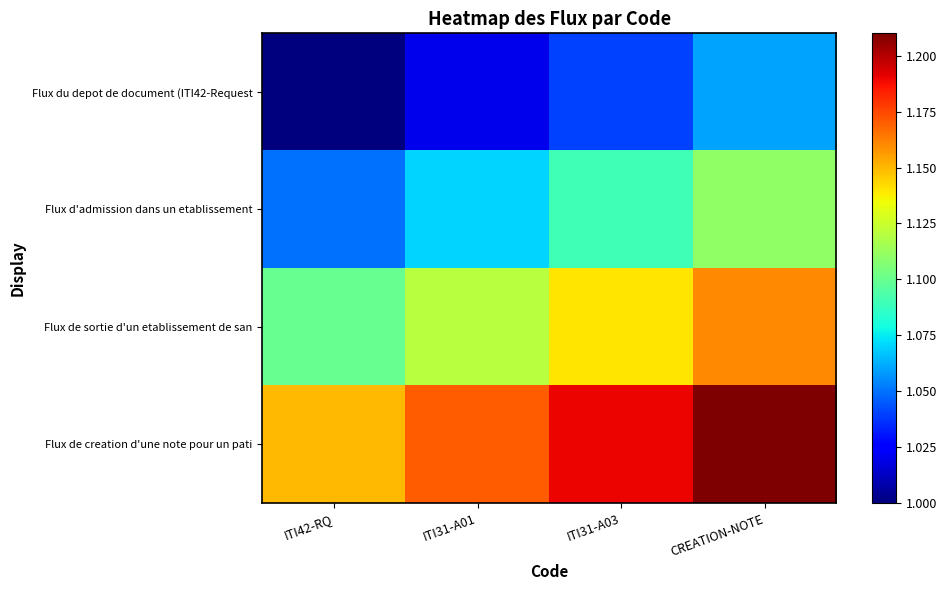

Reading left to right, extract all data points from this chart.

Flux du depot de document (ITI42-Request: ITI42-RQ=1.0	ITI31-A01=1.0	ITI31-A03=1.0	CREATION-NOTE=1.1
Flux d'admission dans un etablissement: ITI42-RQ=1.1	ITI31-A01=1.1	ITI31-A03=1.1	CREATION-NOTE=1.1
Flux de sortie d'un etablissement de san: ITI42-RQ=1.1	ITI31-A01=1.1	ITI31-A03=1.1	CREATION-NOTE=1.2
Flux de creation d'une note pour un pati: ITI42-RQ=1.1	ITI31-A01=1.2	ITI31-A03=1.2	CREATION-NOTE=1.2